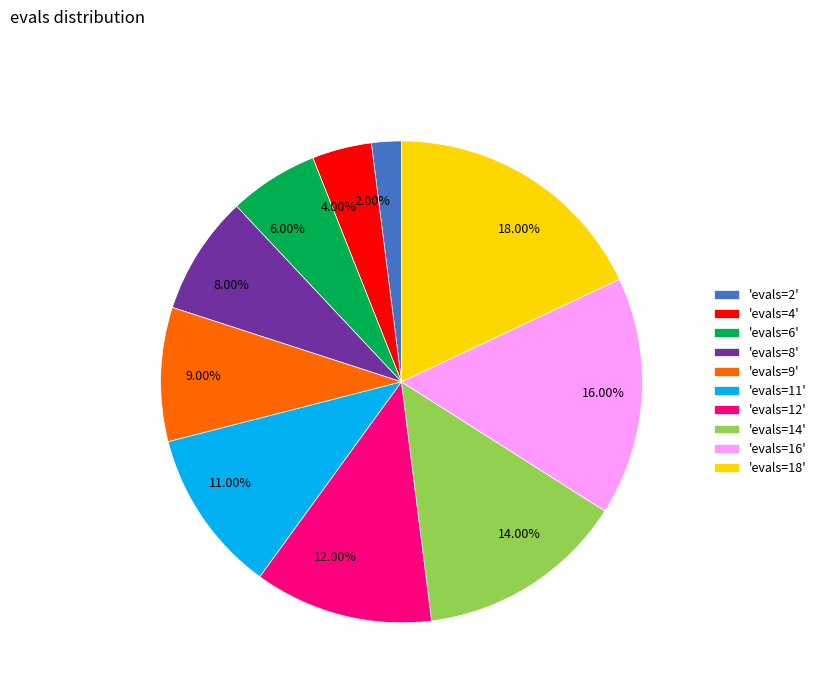

Between 16.00% and 14.00%, which is larger?

16.00%